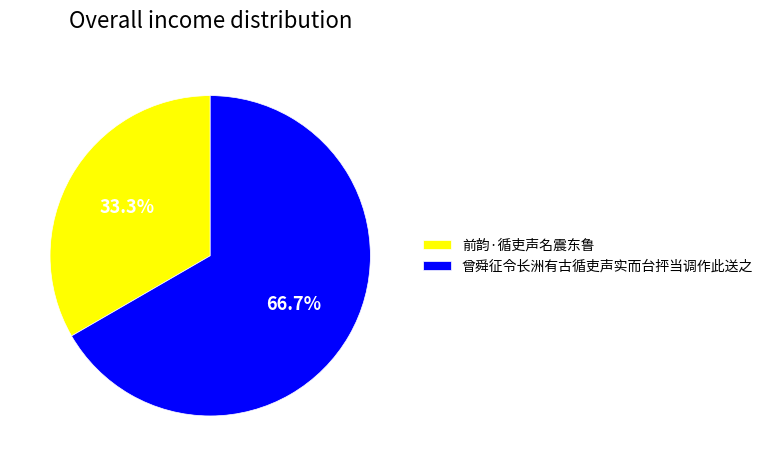

Count the number of slices in the pie.

2